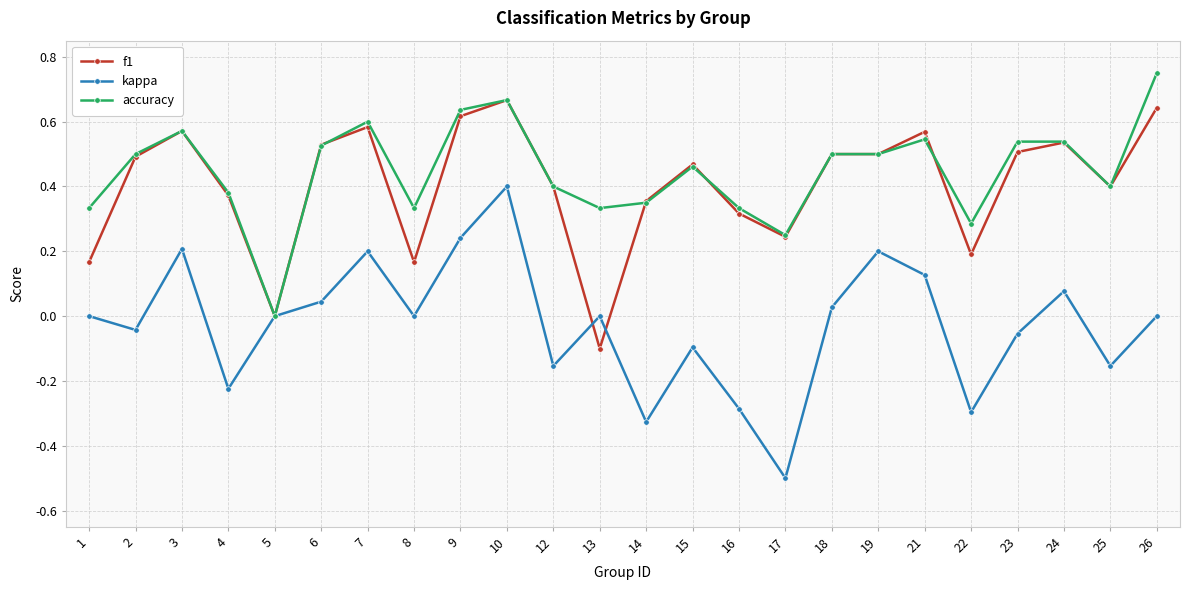

What is the smallest value displayed?

-0.5